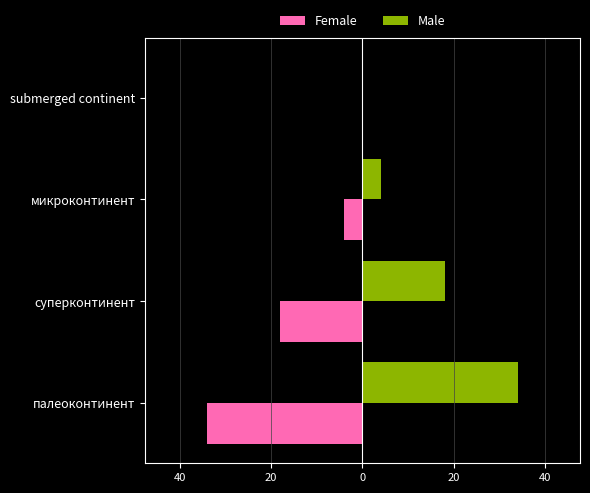

What are all the series names shown in the legend?

Female, Male